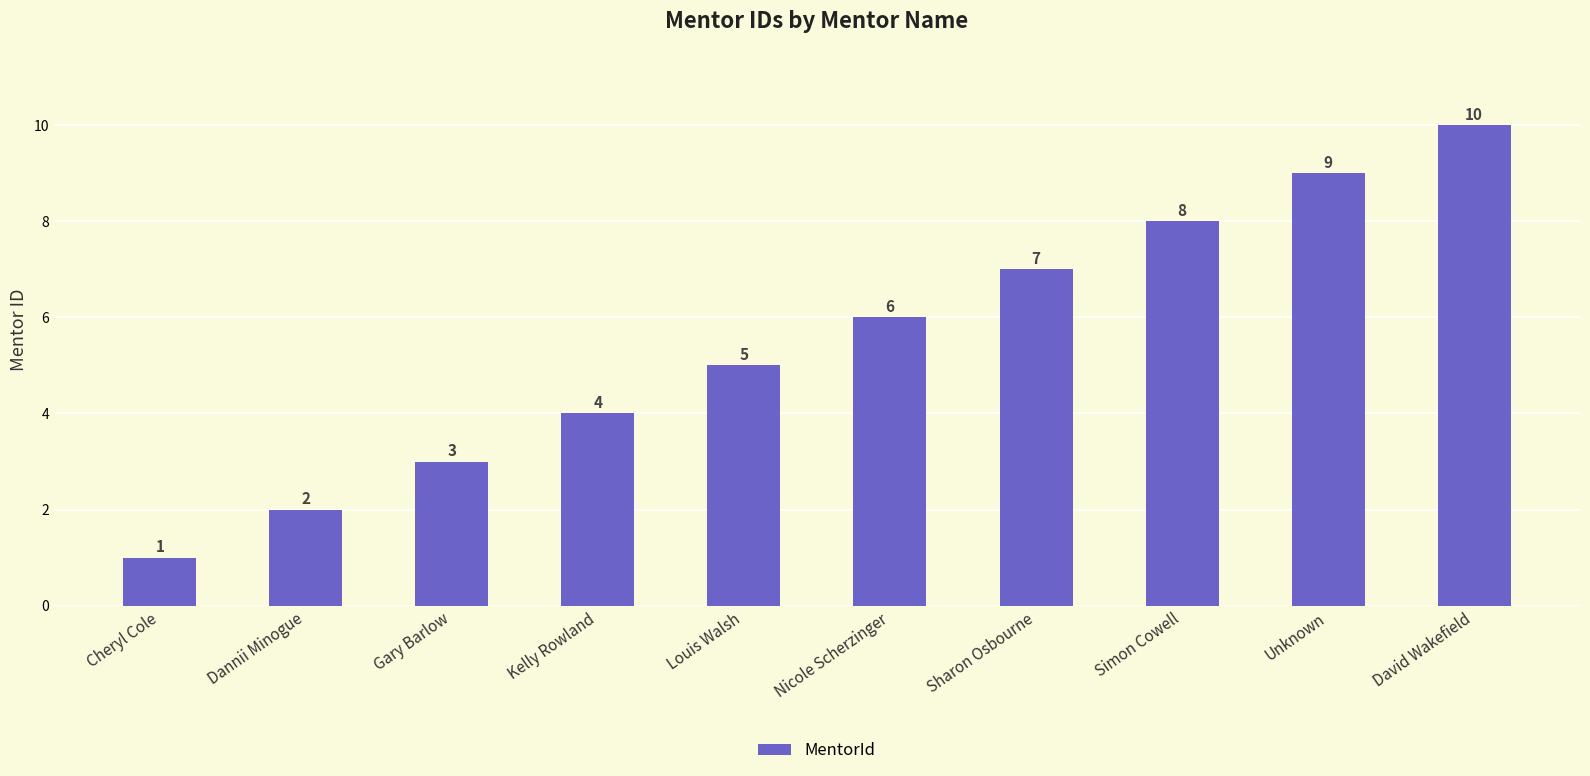

Approximately how many times larger is the value at Gary Barlow compared to Sharon Osbourne?

0.4